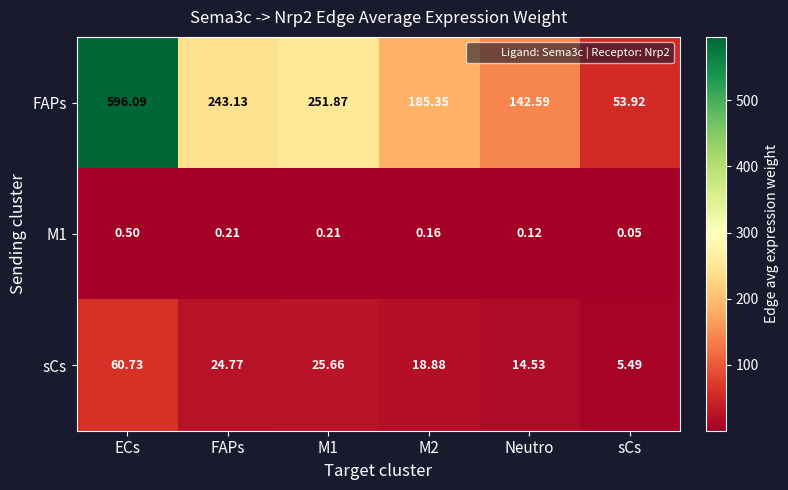

How many data points does each series have?

6